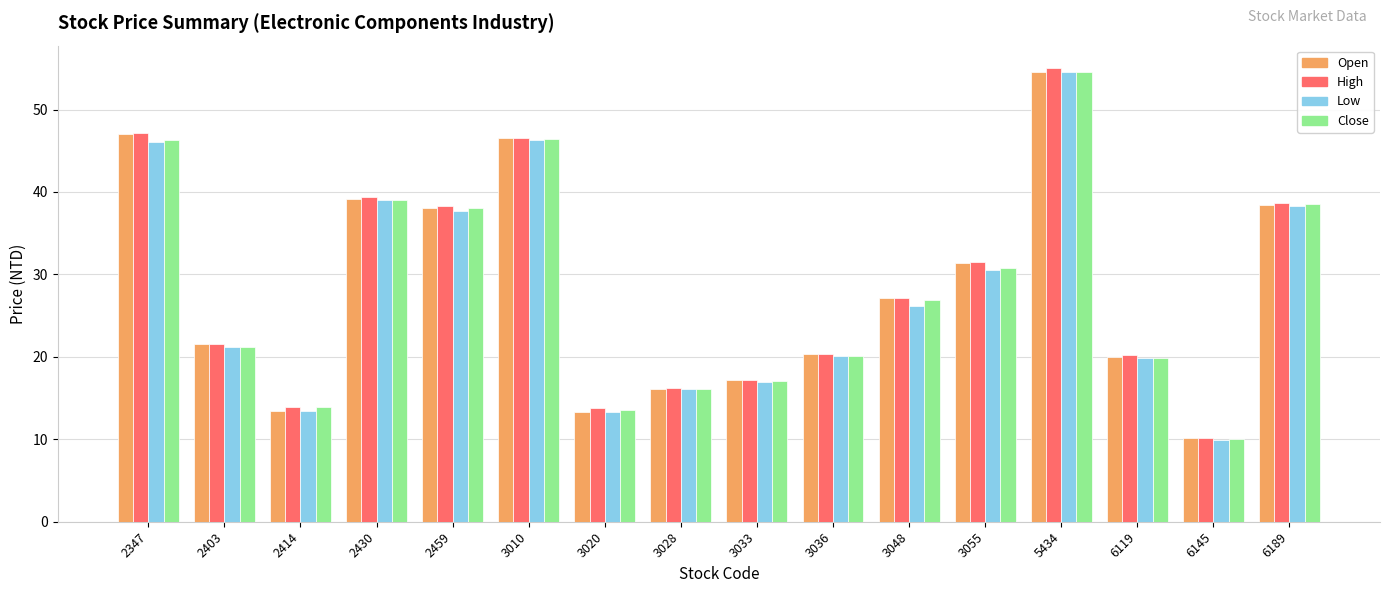

What is the total value across all series at 3055?

124.2